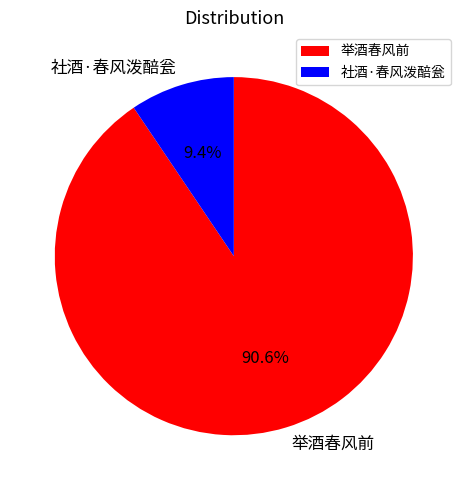

The 举酒春风前 slice represents 83% of the pie. True or false?

False